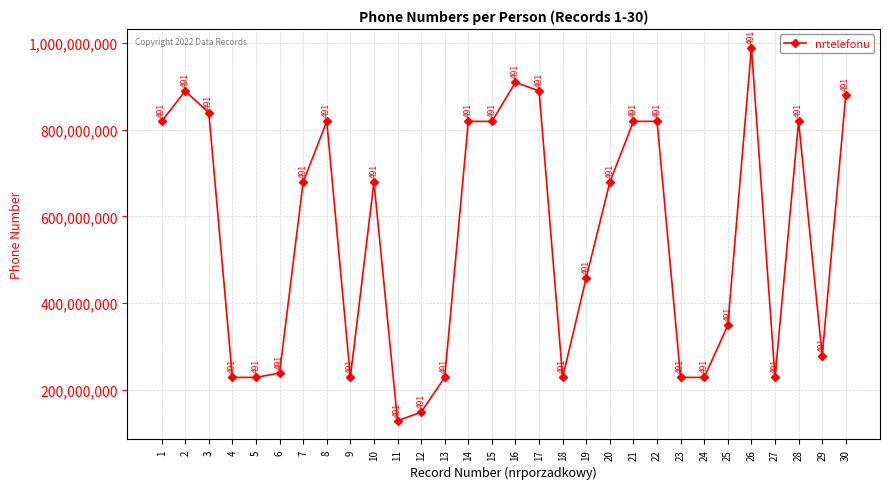

The value at 19 is 793297752. True or false?

False